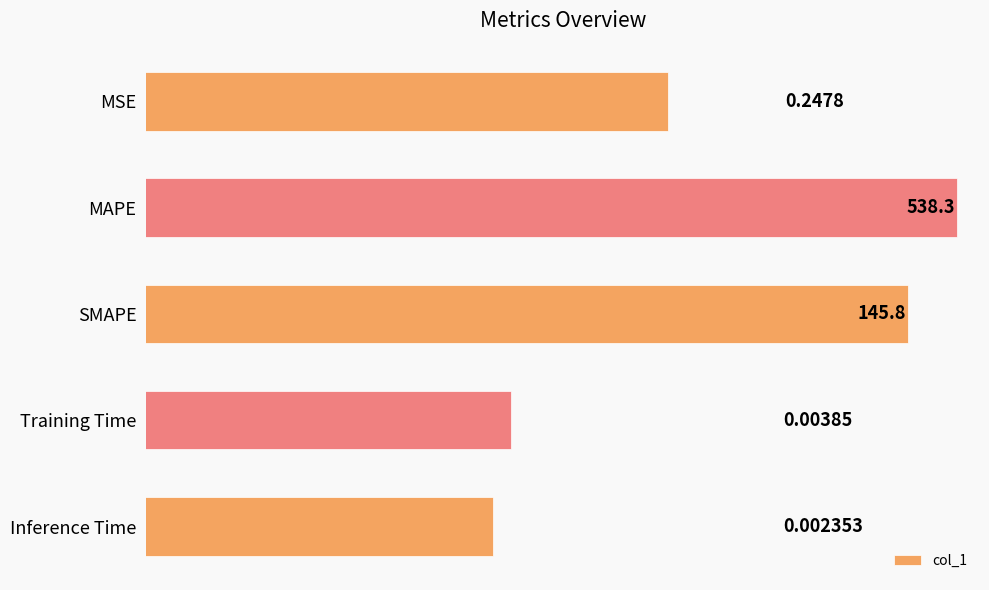

Rank the categories by value from highest to lowest.

MAPE, SMAPE, MSE, Training Time, Inference Time